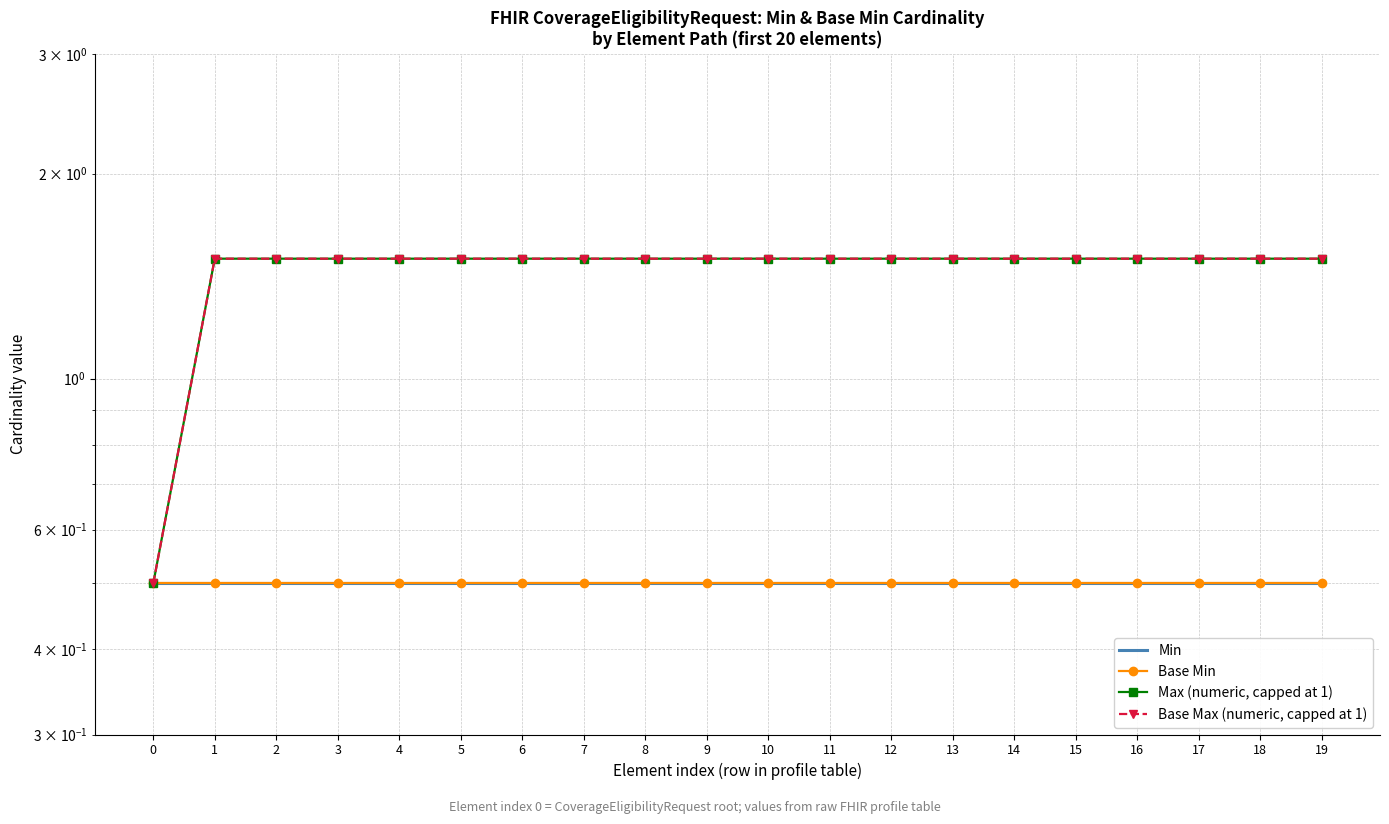

True or false: Max (numeric, capped at 1) and Base Min intersect in this chart.

False